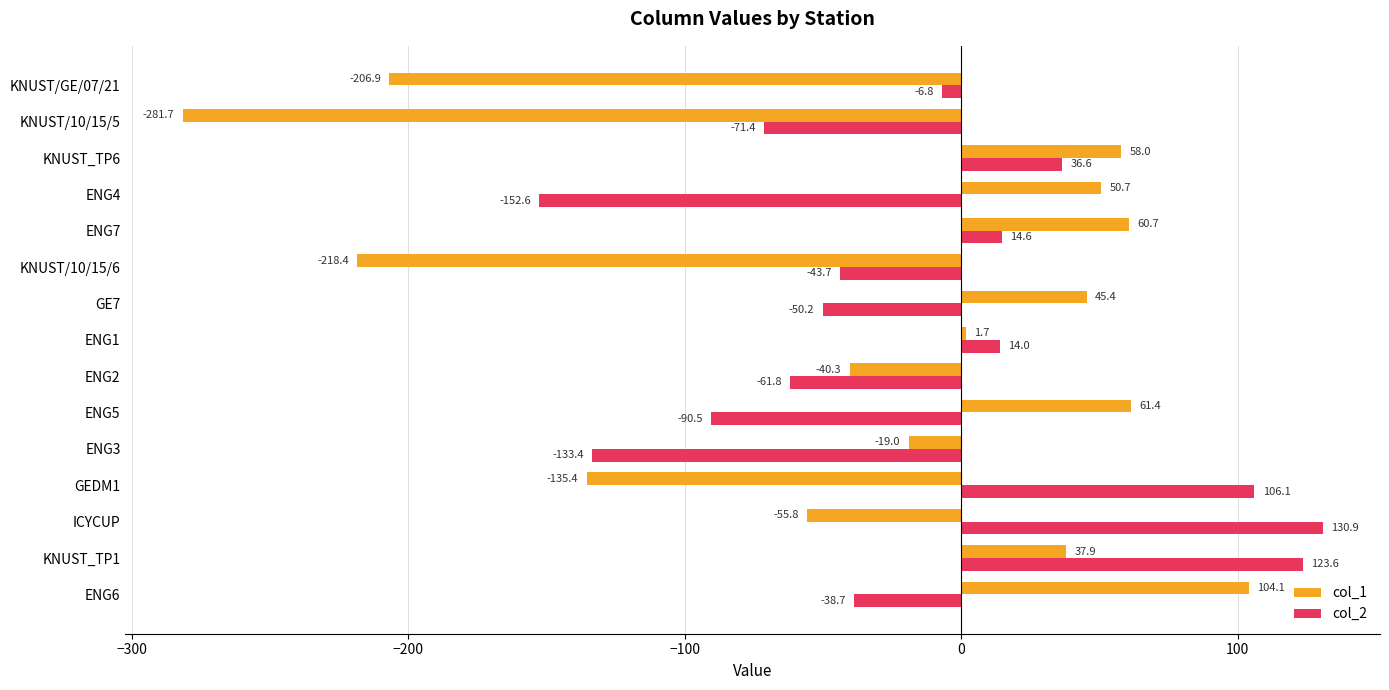

How many values in col_1 are below zero?

7